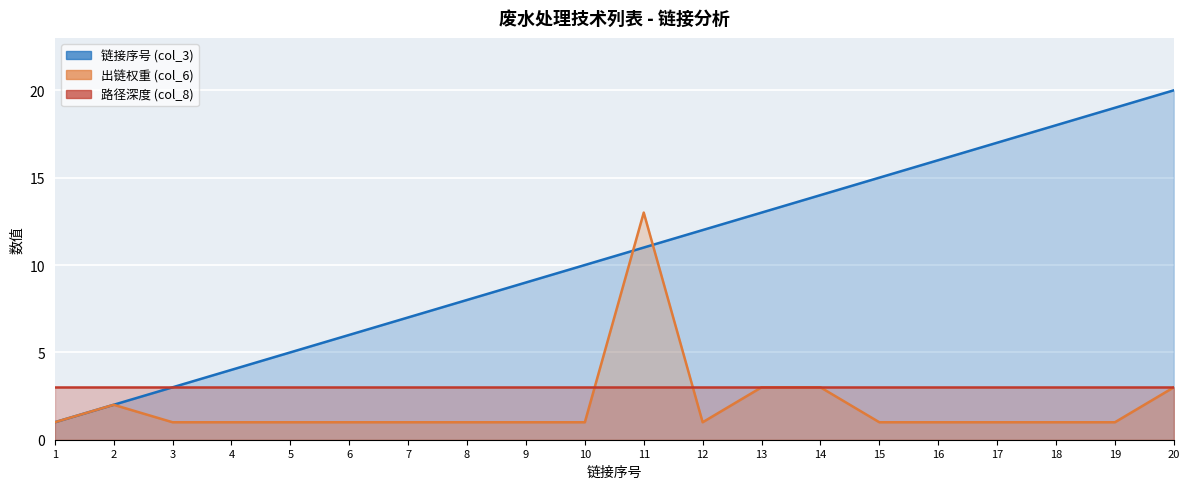

How many values in the 出链权重 (col_6) series exceed 1?

5